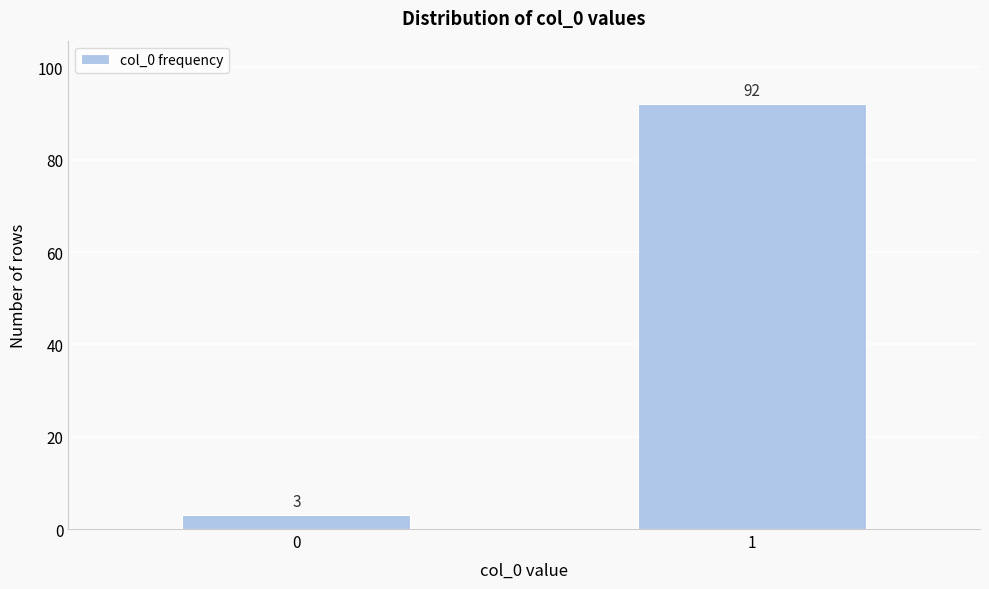

Reading right to left, list all the values displayed in this chart.

92	3